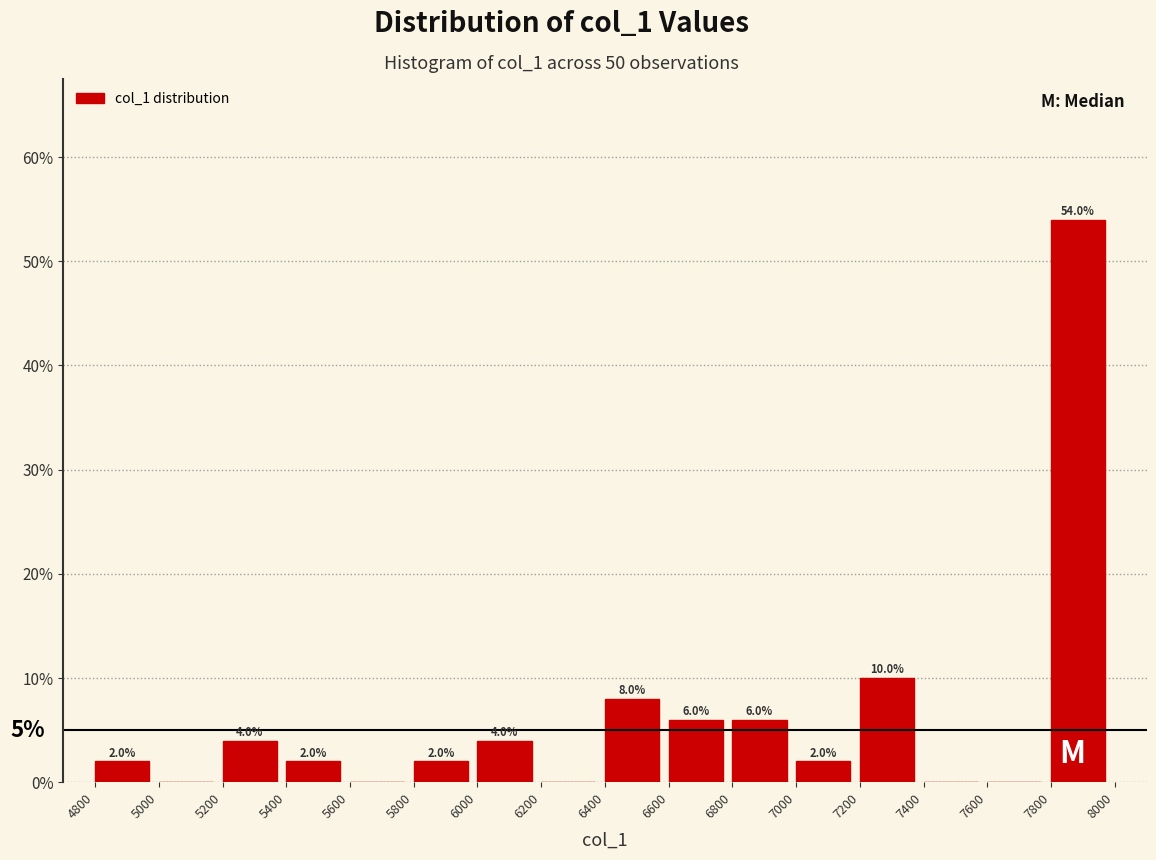

Which range on the x-axis has the tallest bar?

7800 to 8000